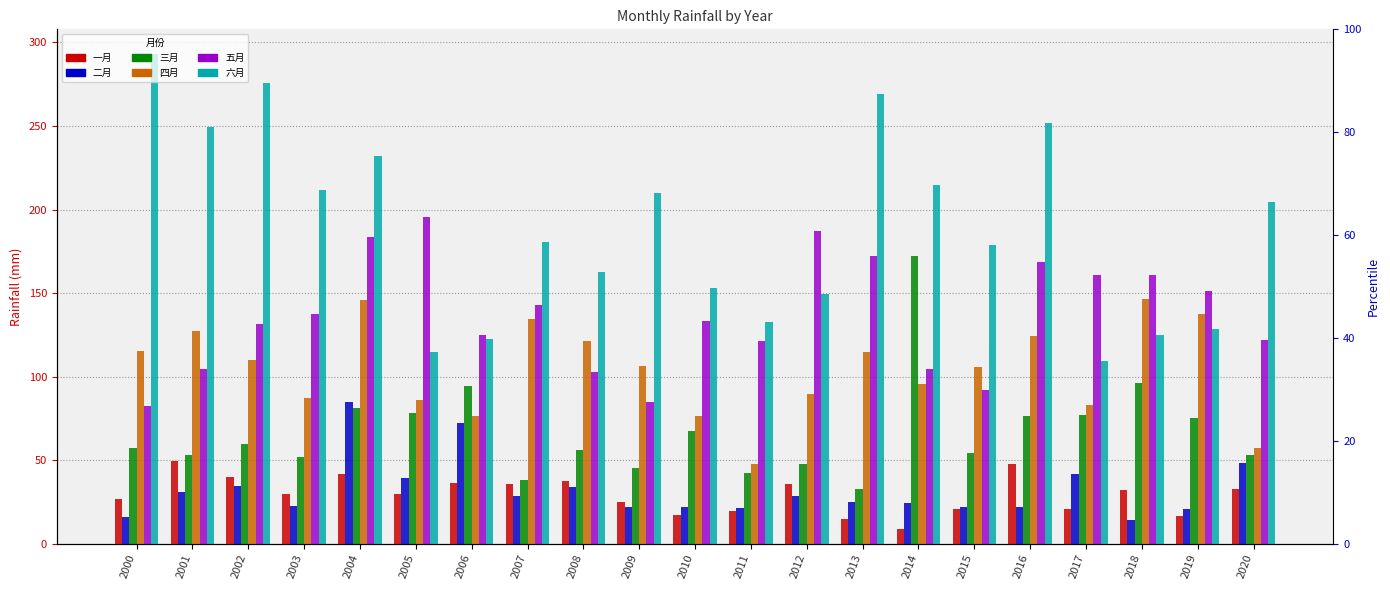

What is the value of the 一月 bar at the 9th from the left?

37.2